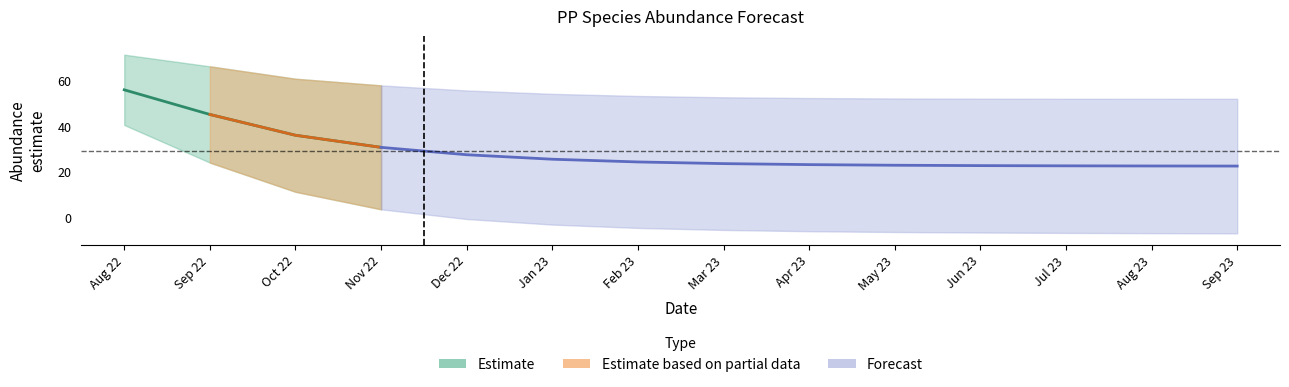

Does the chart display data point markers on the line(s)?

No